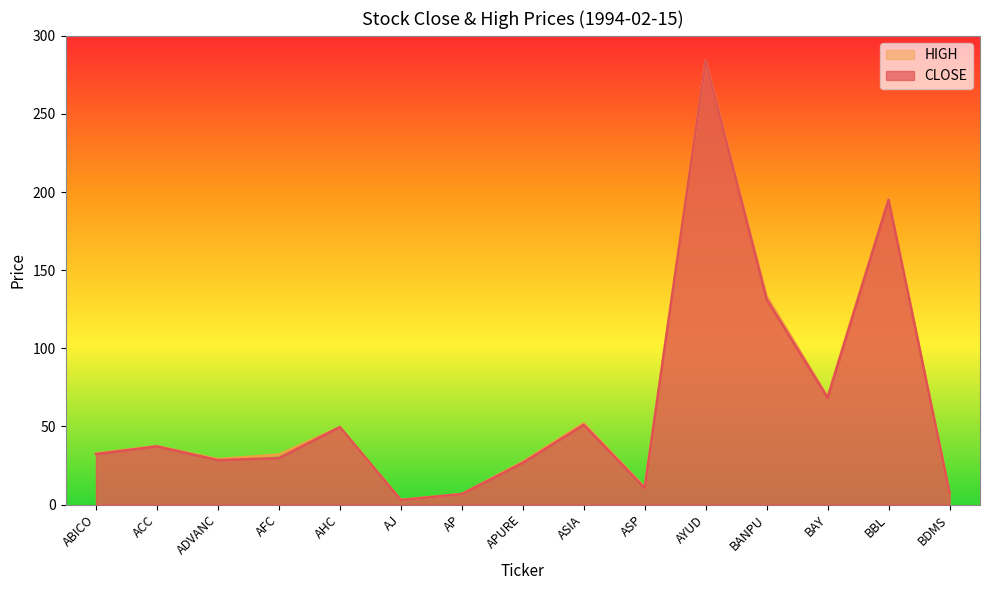

At how many categories does at least one series exceed 79?

3